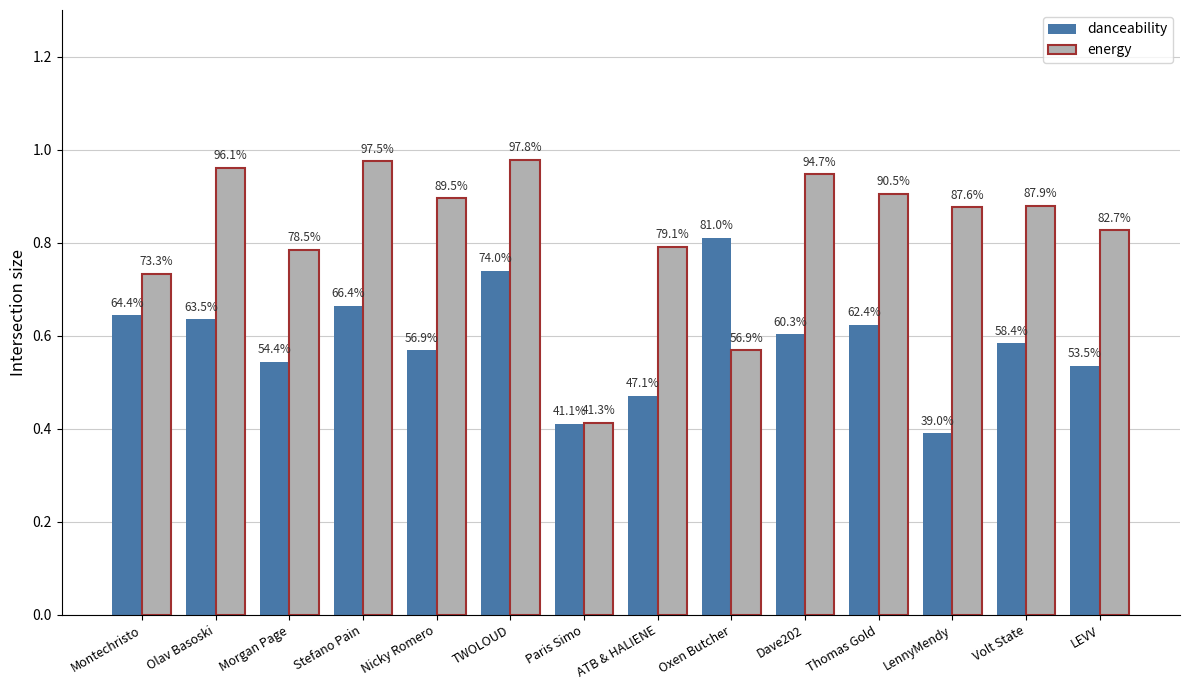

How many bars are there in each group?

2